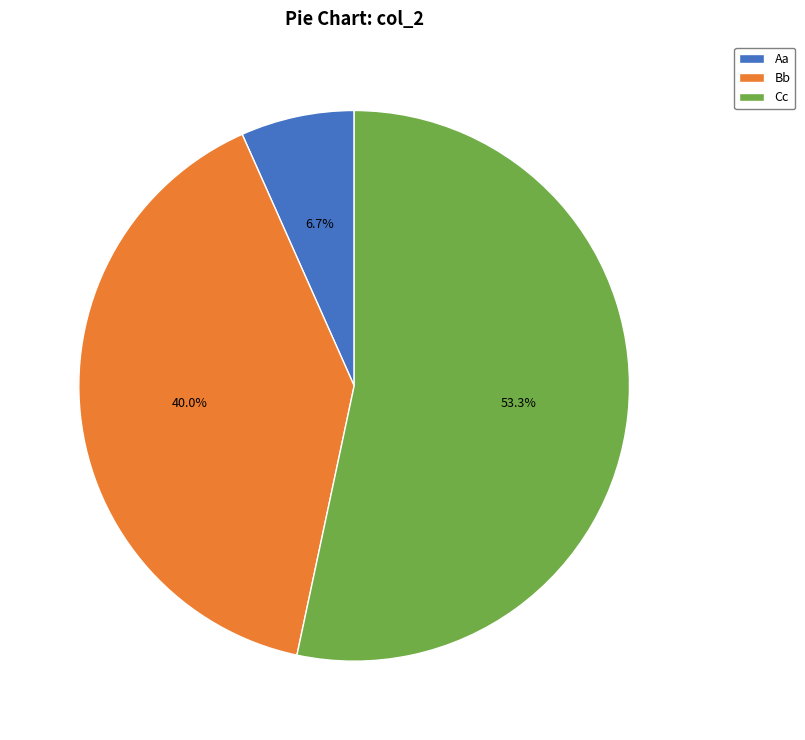

What percentage is NOT represented by Bb?

60.0%